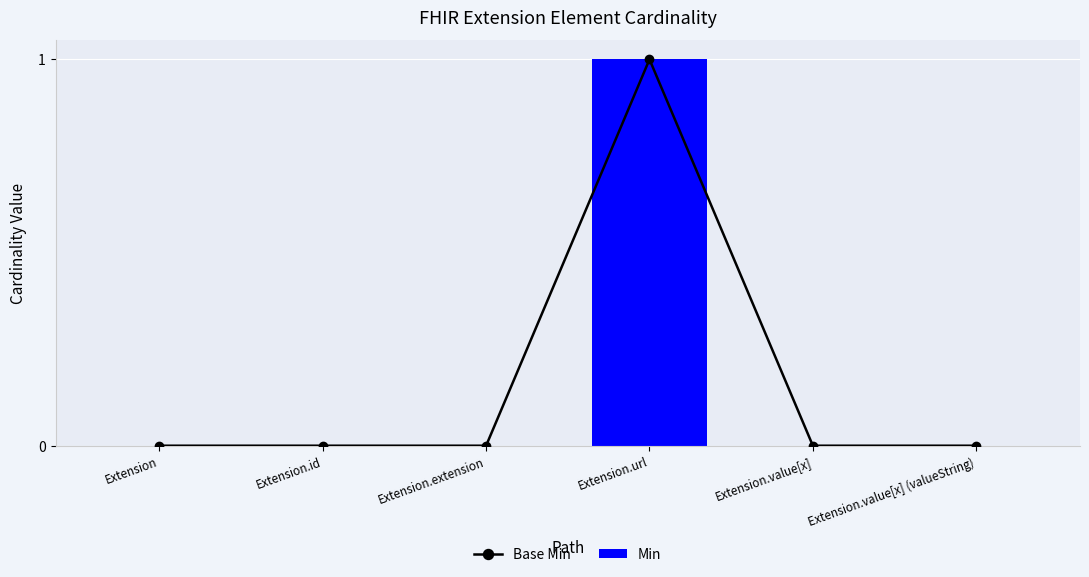

Reading left to right, transcribe all the data shown in this chart.

Base Min: 0	0	0	1	0	0
Min: 0	0	0	1	0	0